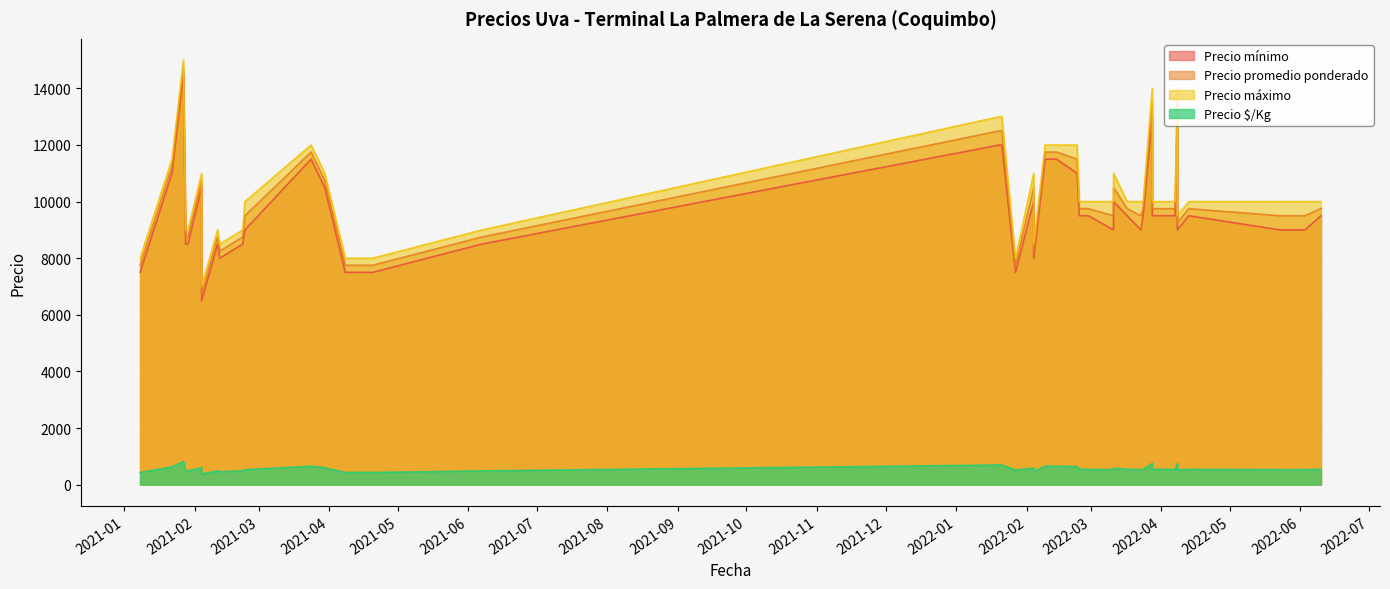

List the series in order of their peak value, highest first.

Precio máximo, Precio promedio ponderado, Precio mínimo, Precio $/Kg